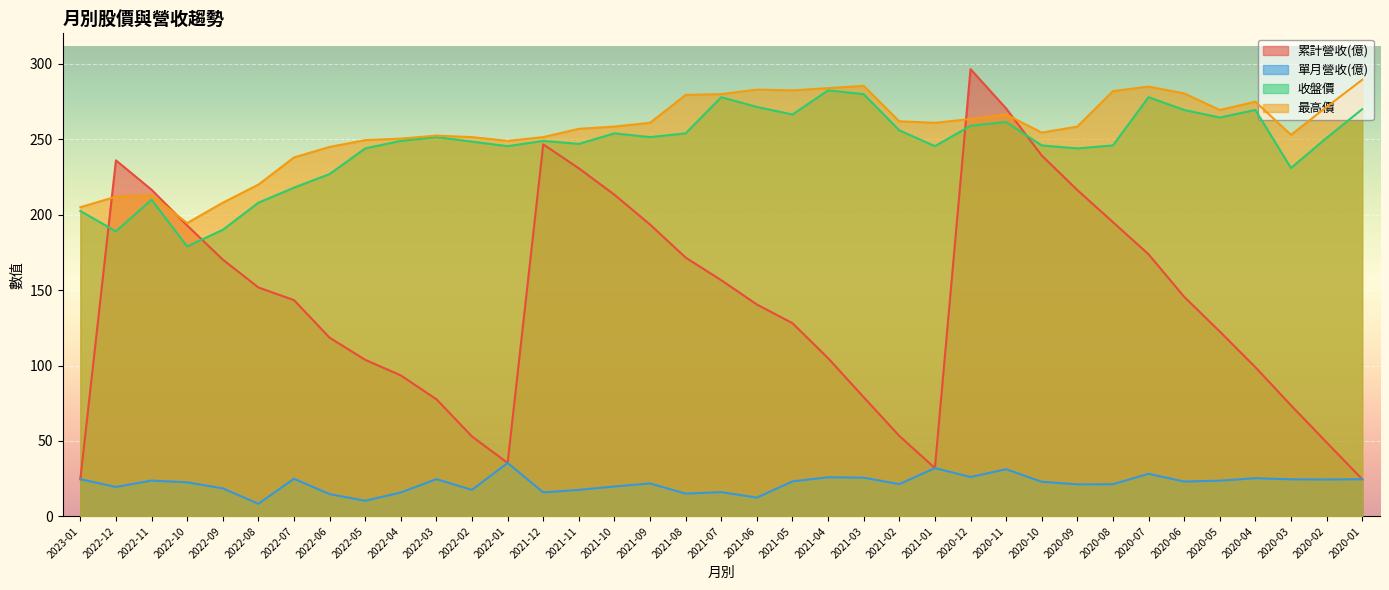

Between 2022-05 and 2021-12, which series saw the biggest shift?

累計營收(億)